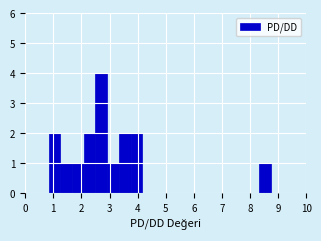

Reading left to right, transcribe this chart: for each bar, give the range it covers on the x-axis and its height. Neither the bar edges nor the heights are printed on the chart, so give them approximately, as read against the axes.

0.0 to 0.4: 0
0.4 to 0.8: 0
0.8 to 1.3: 2
1.3 to 1.7: 1
1.7 to 2.1: 1
2.1 to 2.5: 2
2.5 to 2.9: 4
2.9 to 3.3: 1
3.3 to 3.8: 2
3.8 to 4.2: 2
4.2 to 4.6: 0
4.6 to 5.0: 0
5.0 to 5.4: 0
5.4 to 5.8: 0
5.8 to 6.3: 0
6.3 to 6.7: 0
6.7 to 7.1: 0
7.1 to 7.5: 0
7.5 to 7.9: 0
7.9 to 8.3: 0
8.3 to 8.8: 1
8.8 to 9.2: 0
9.2 to 9.6: 0
9.6 to 10.0: 0